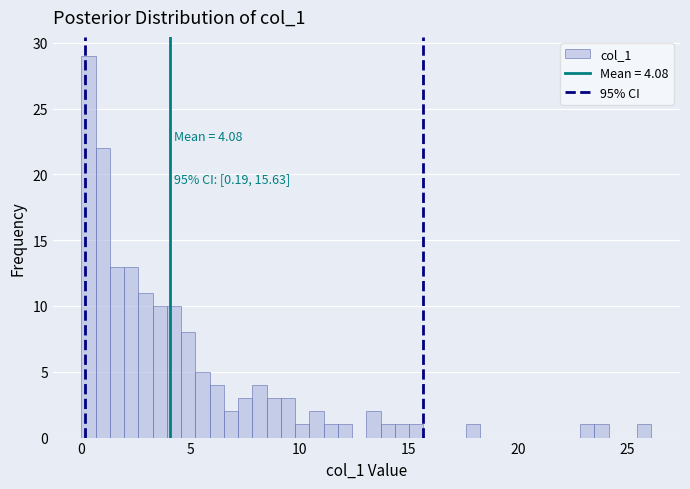

Read against the x-axis, roughly where is the centre of the tallest bar?

0.5